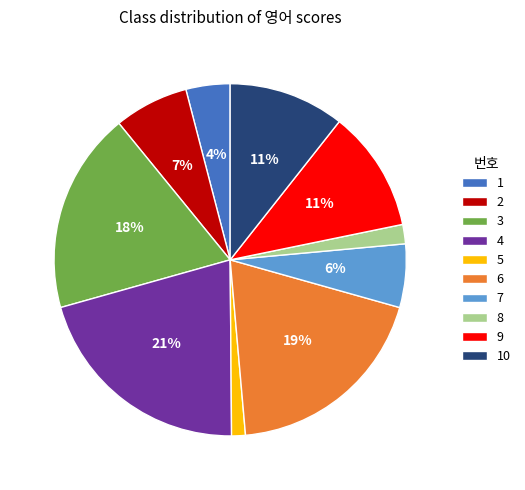

Is there any slice that represents more than half of the pie?

No